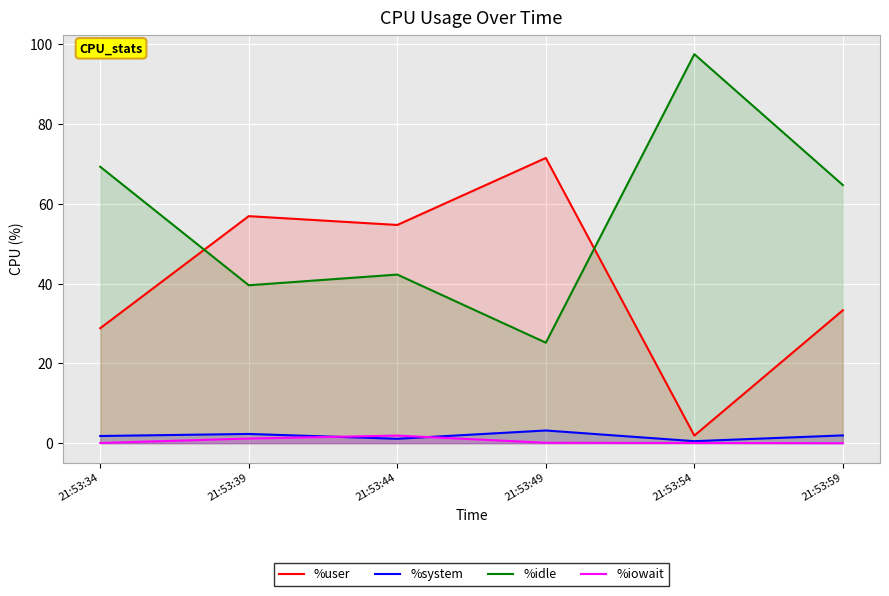

True or false: %idle and %iowait intersect in this chart.

False